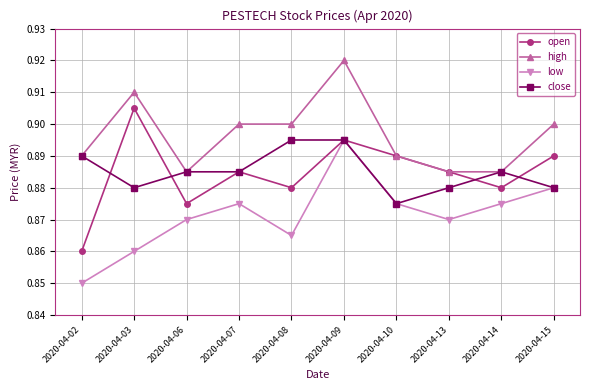

At which category does the chart reach its peak across all series?

2020-04-09